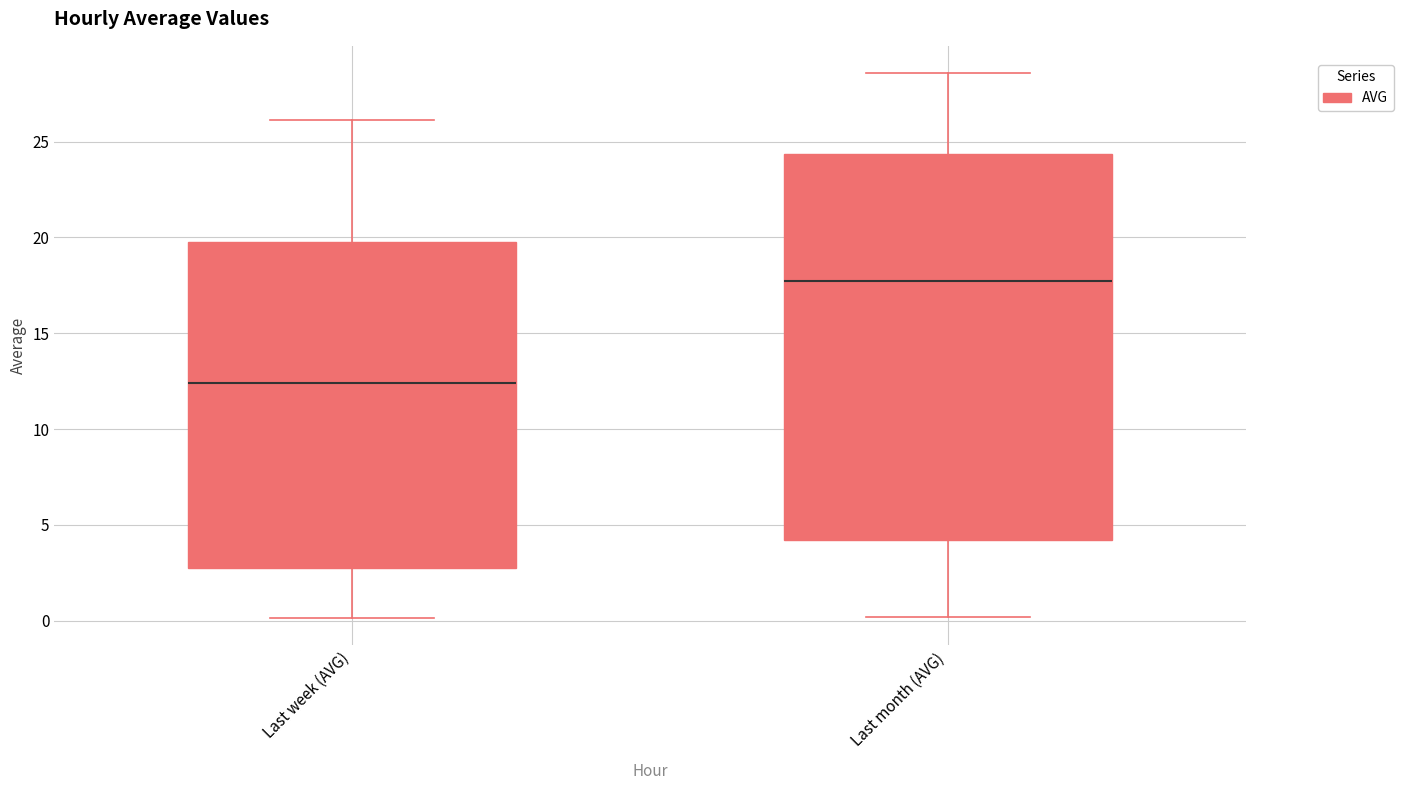

Which box has the highest median line?

Last month (AVG)